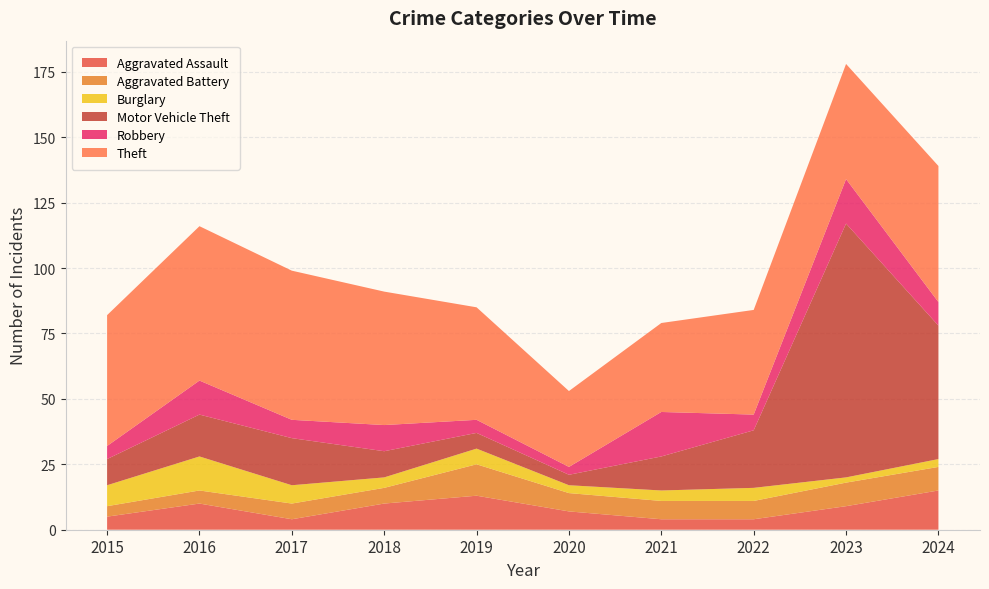

Reading right to left, list all the values displayed in this chart.

Aggravated Assault: 2024=15	2023=9	2022=4	2021=4	2020=7	2019=13	2018=10	2017=4	2016=10	2015=5
Aggravated Battery: 2024=9	2023=9	2022=7	2021=7	2020=7	2019=12	2018=6	2017=6	2016=5	2015=4
Burglary: 2024=3	2023=2	2022=5	2021=4	2020=3	2019=6	2018=4	2017=7	2016=13	2015=8
Motor Vehicle Theft: 2024=51	2023=97	2022=22	2021=13	2020=4	2019=6	2018=10	2017=18	2016=16	2015=10
Robbery: 2024=9	2023=17	2022=6	2021=17	2020=3	2019=5	2018=10	2017=7	2016=13	2015=5
Theft: 2024=52	2023=44	2022=40	2021=34	2020=29	2019=43	2018=51	2017=57	2016=59	2015=50